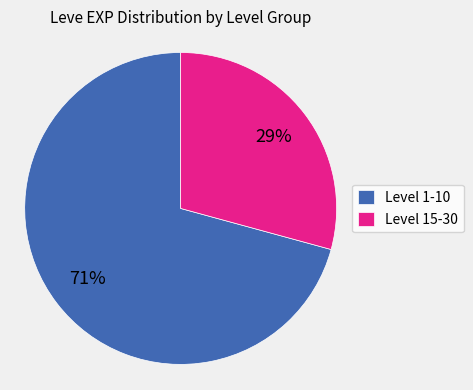

Which category has the smallest portion of the pie?

Level 15-30